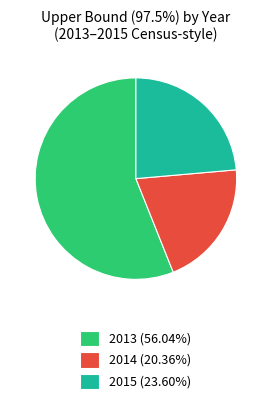

Approximately how many times larger is the value at 2013 (56.04%) compared to 2014 (20.36%)?

2.8